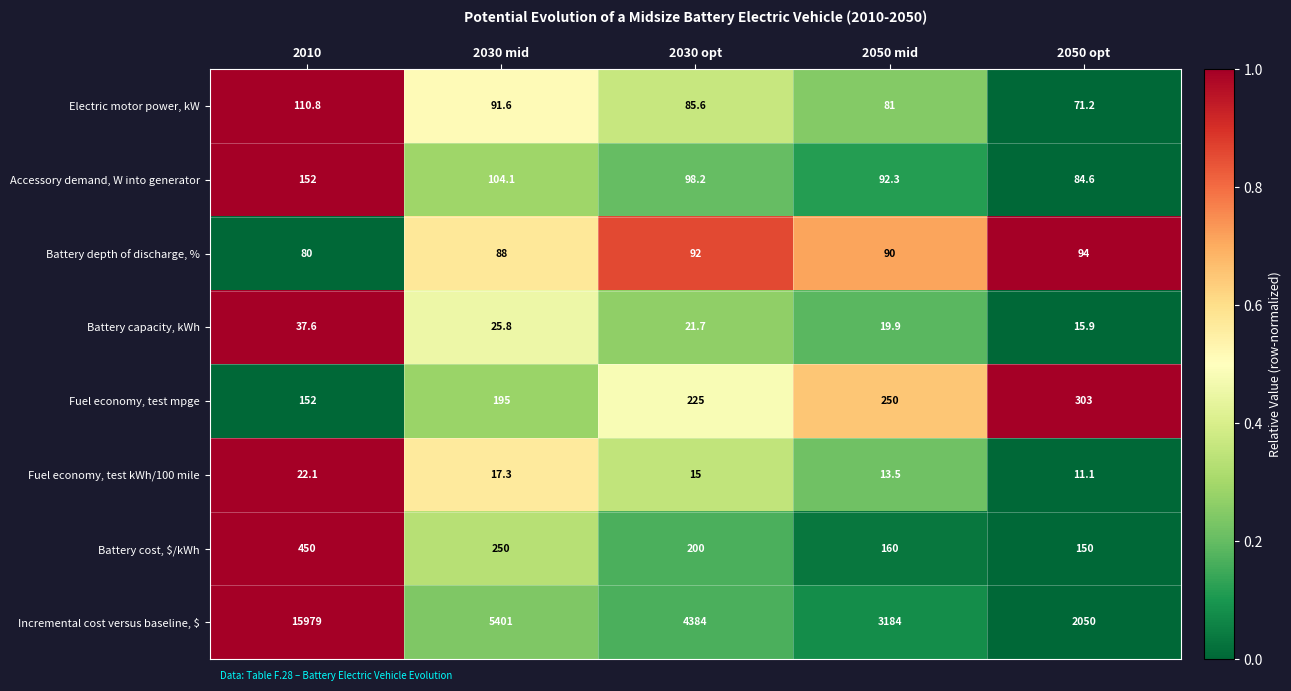

What is the total value across all series at 2010?

16983.5